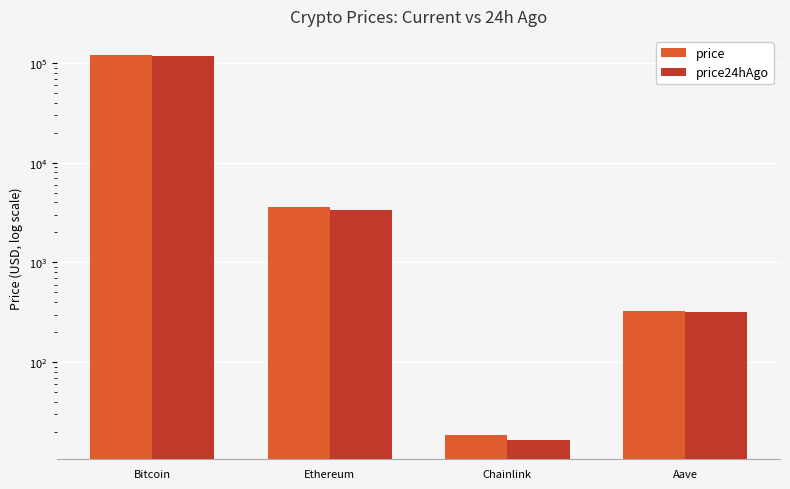

Which category has the highest value across all series?

Bitcoin